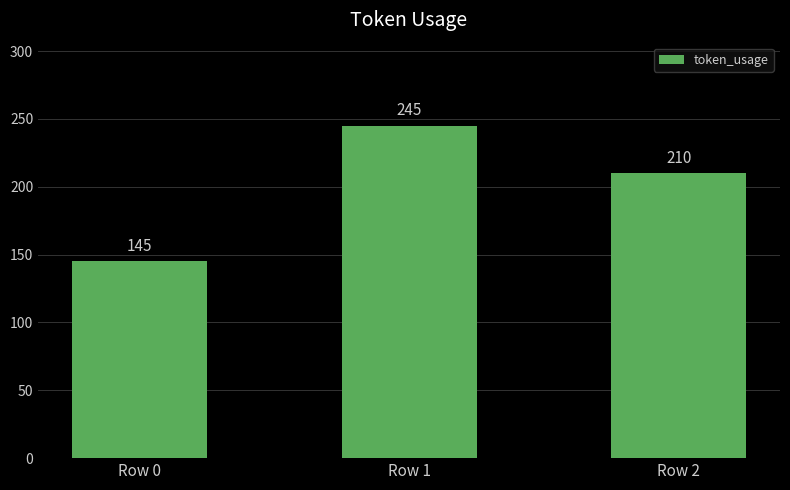

Reading left to right, what are all the values shown in this chart?

Row 0=145	Row 1=245	Row 2=210